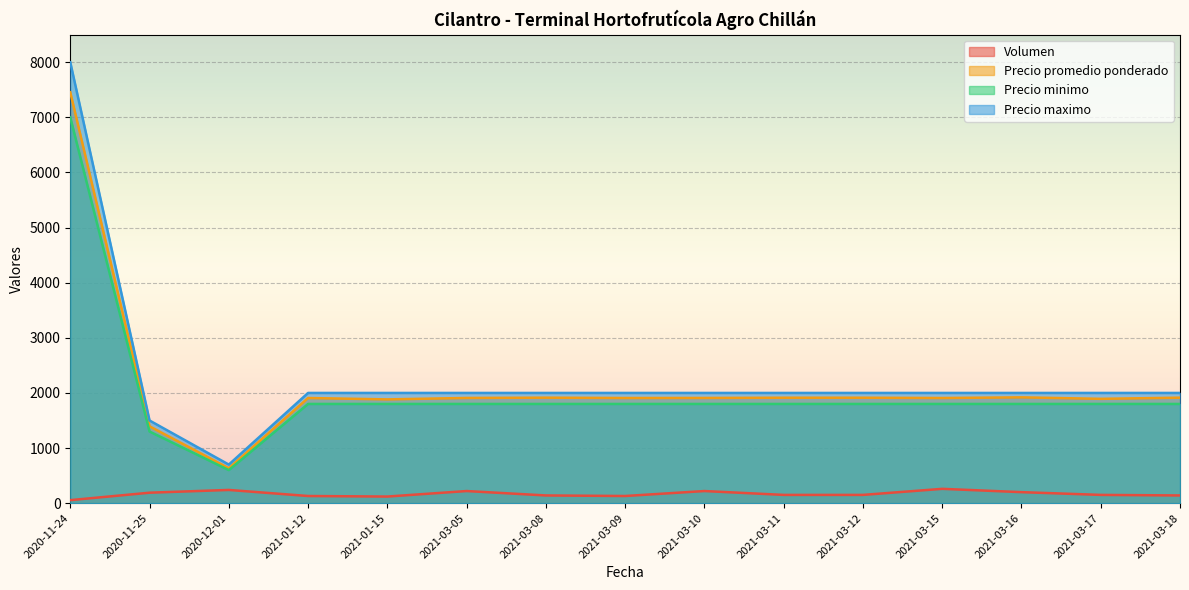

Reading left to right, extract all data points from this chart.

Volumen: 2020-11-24=55	2021-03-08=140	2021-03-17=150	2021-03-16=200	2021-01-12=130	2021-03-11=150	2021-03-10=220	2021-03-15=260	2021-03-05=220	2021-03-12=150	2021-03-09=130	2020-12-01=240	2021-03-18=140	2020-11-25=190	2021-01-15=120
Precio promedio ponderado: 2020-11-24=7455	2021-03-08=1914	2021-03-17=1893	2021-03-16=1920	2021-01-12=1908	2021-03-11=1913	2021-03-10=1909	2021-03-15=1908	2021-03-05=1909	2021-03-12=1913	2021-03-09=1908	2020-12-01=633	2021-03-18=1914	2020-11-25=1395	2021-01-15=1883
Precio minimo: 2020-11-24=7000	2021-03-08=1800	2021-03-17=1800	2021-03-16=1800	2021-01-12=1800	2021-03-11=1800	2021-03-10=1800	2021-03-15=1800	2021-03-05=1800	2021-03-12=1800	2021-03-09=1800	2020-12-01=600	2021-03-18=1800	2020-11-25=1300	2021-01-15=1800
Precio maximo: 2020-11-24=8000	2021-03-08=2000	2021-03-17=2000	2021-03-16=2000	2021-01-12=2000	2021-03-11=2000	2021-03-10=2000	2021-03-15=2000	2021-03-05=2000	2021-03-12=2000	2021-03-09=2000	2020-12-01=700	2021-03-18=2000	2020-11-25=1500	2021-01-15=2000